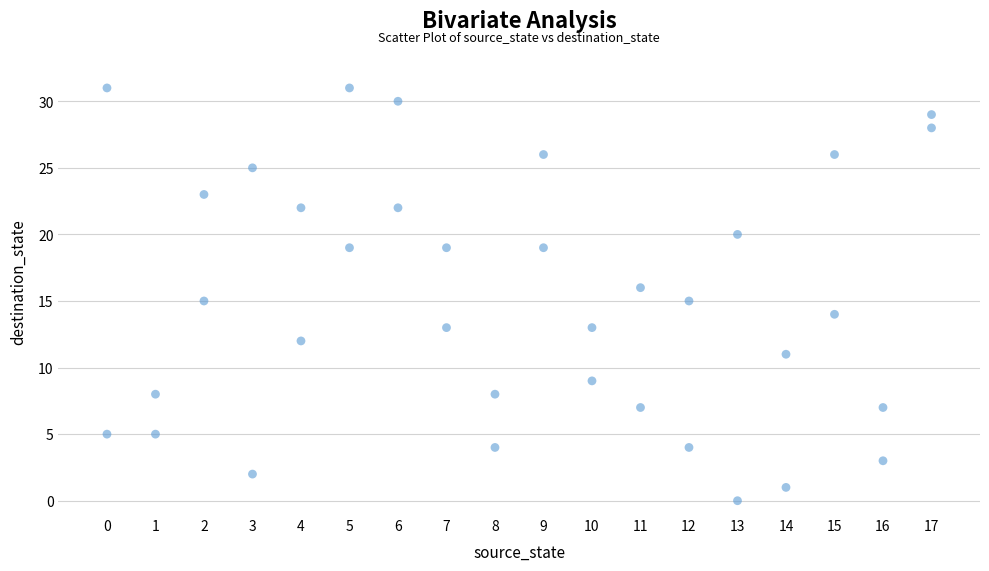

What is the range of X values (max minus min)?

17